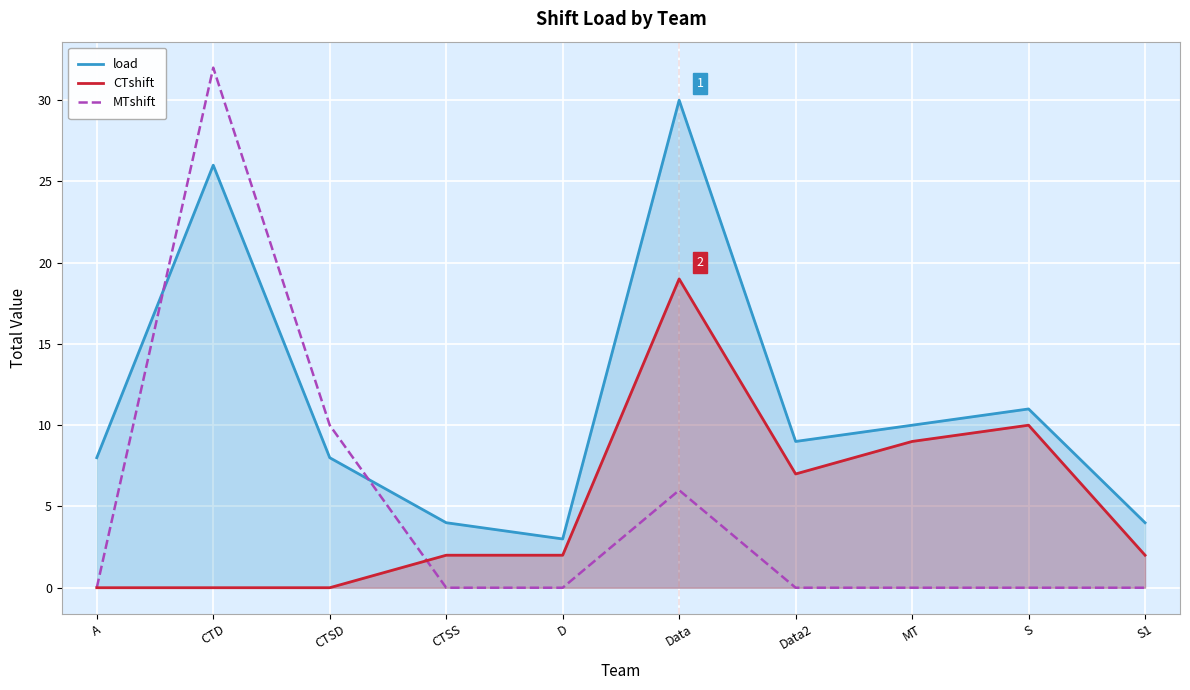

How many lines are shown in the chart?

3